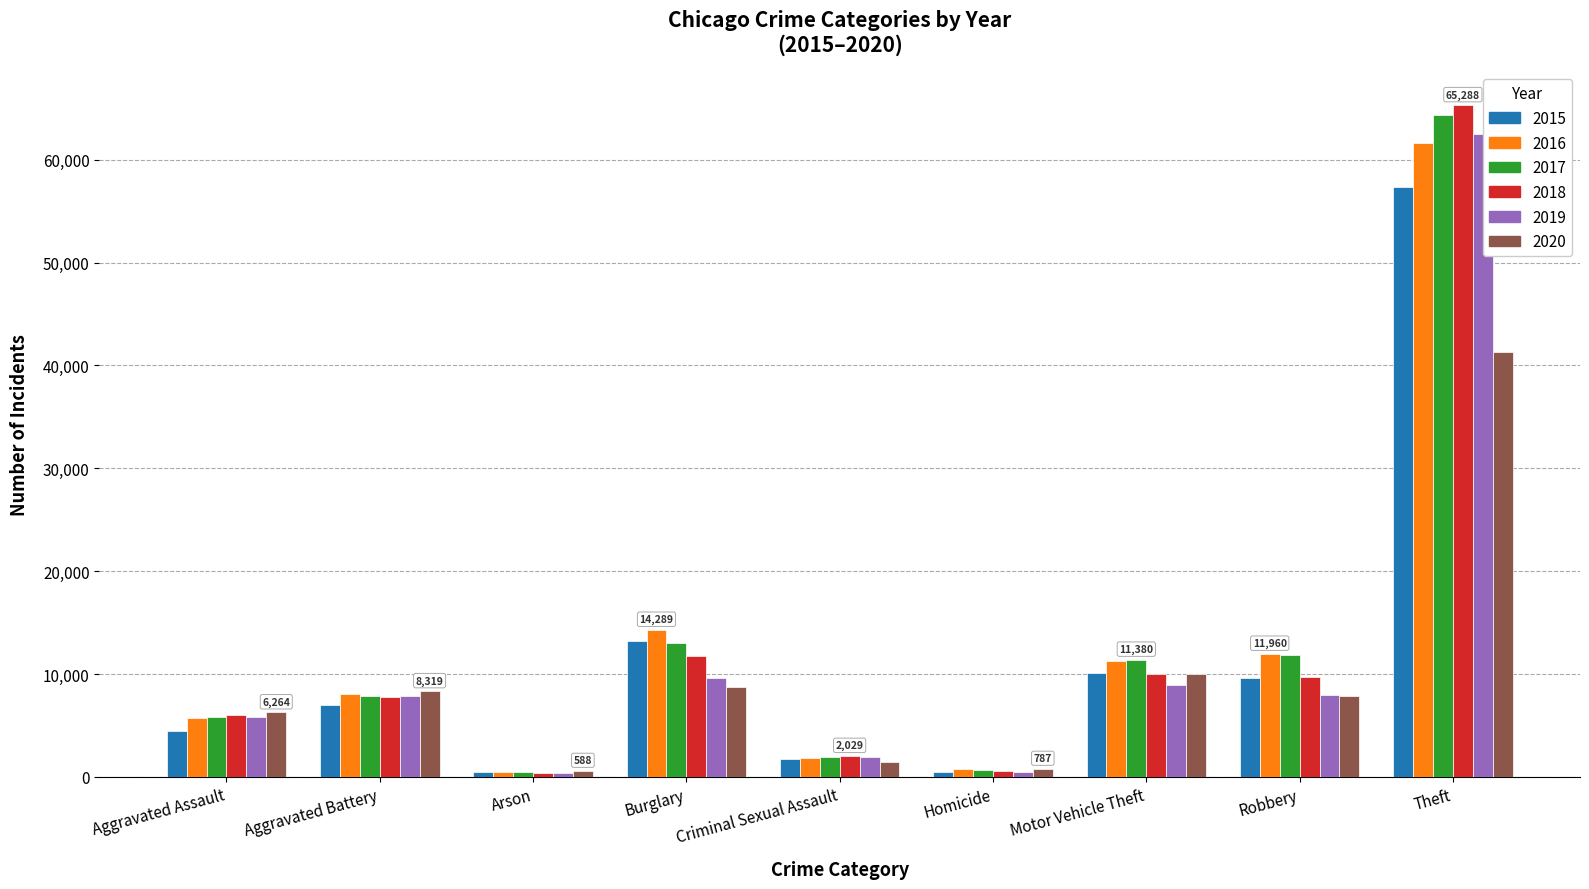

What position from the left is Arson?

3